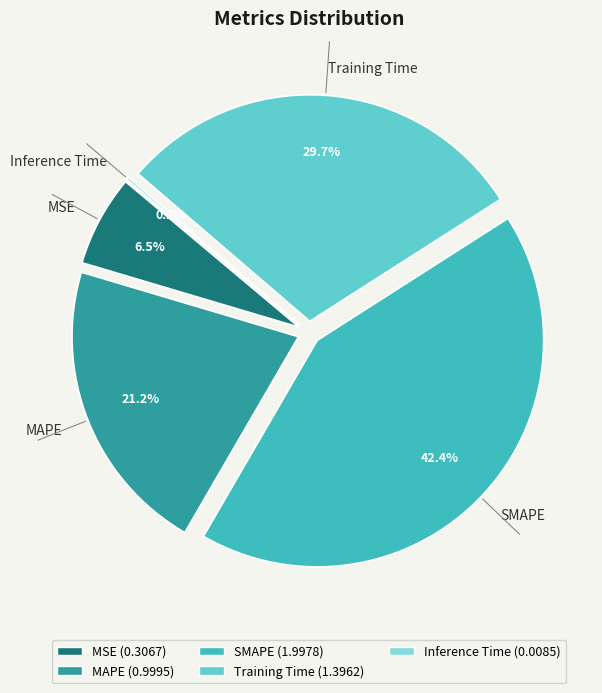

Combined, do Inference Time and MAPE account for over 50%?

No